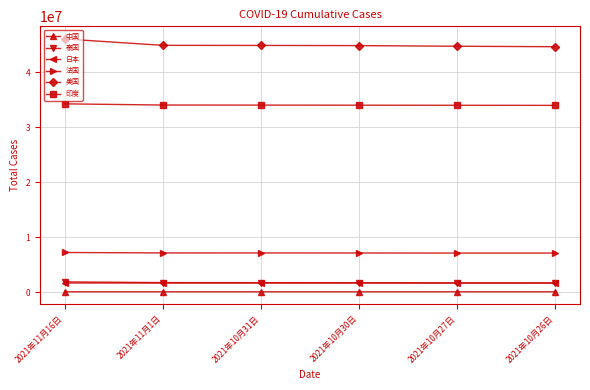

True or false: 美国 and 印度 intersect in this chart.

False